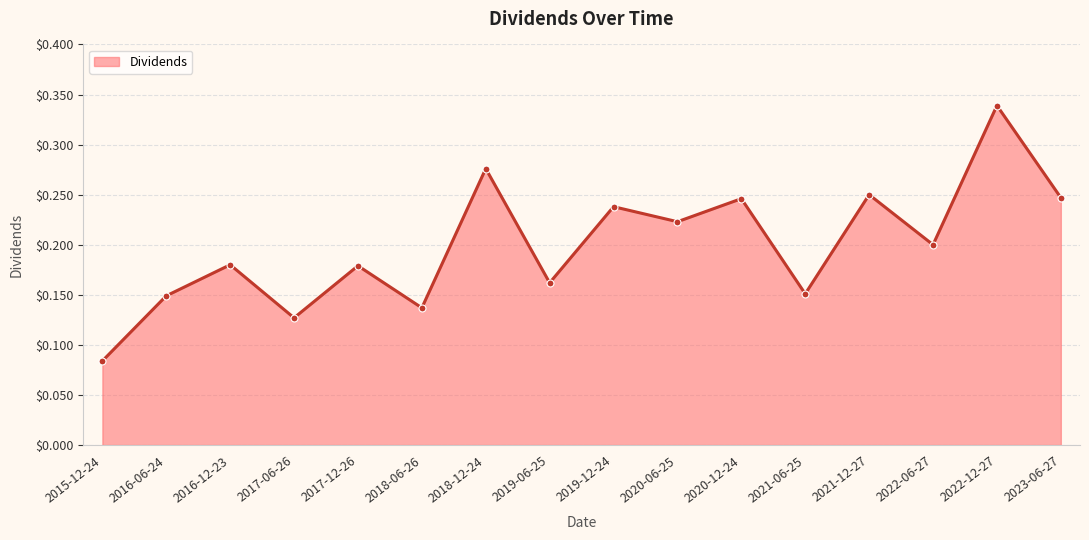

Which label corresponds to the largest value in the chart?

2022-12-27